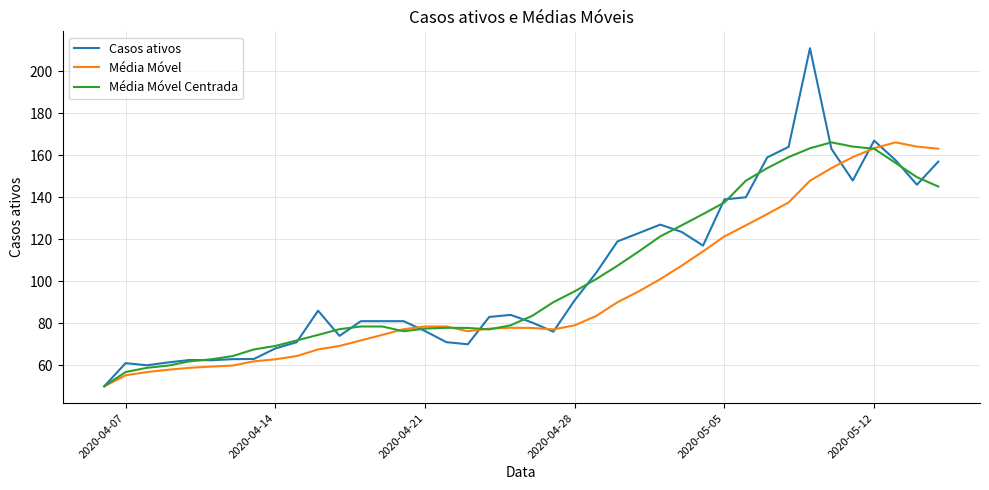

Which series has the largest range (max minus min)?

Casos ativos